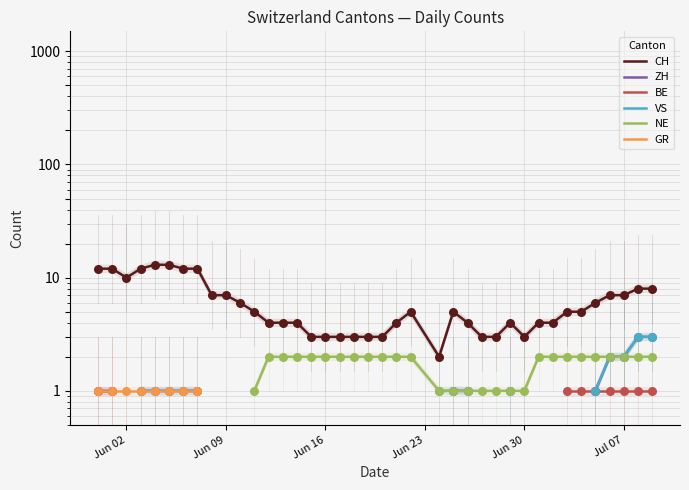

Which series reaches the maximum Y coordinate?

CH